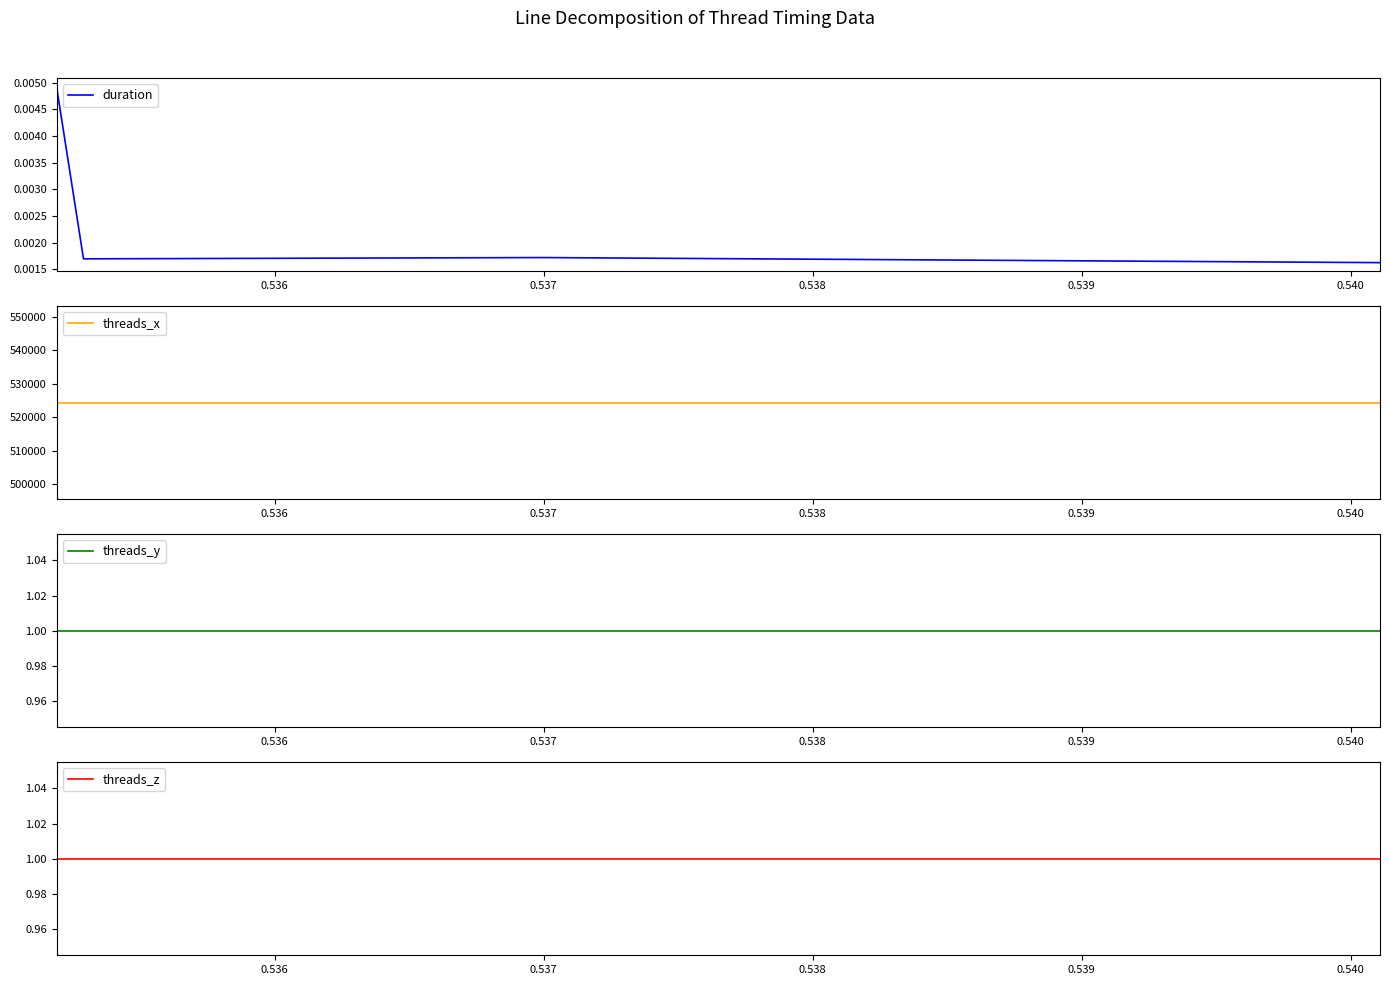

At how many categories does at least one series exceed 130675?

4